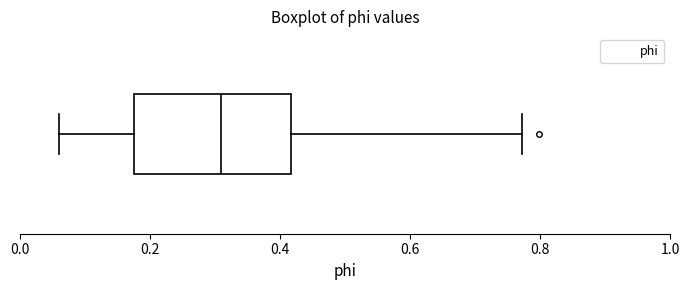

Read this box plot against the x-axis: the position of the median line, the range covered by the box, and the ends of both whiskers. The values are not printed on the chart, so give them approximately, as read against the axis.

median 0.30, box 0.18 to 0.42, whiskers 0.06 to 0.78